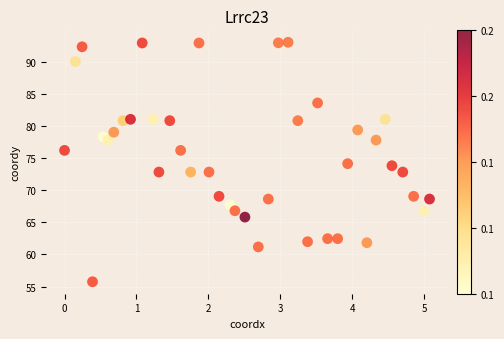

What is the range of X values (max minus min)?

5.1